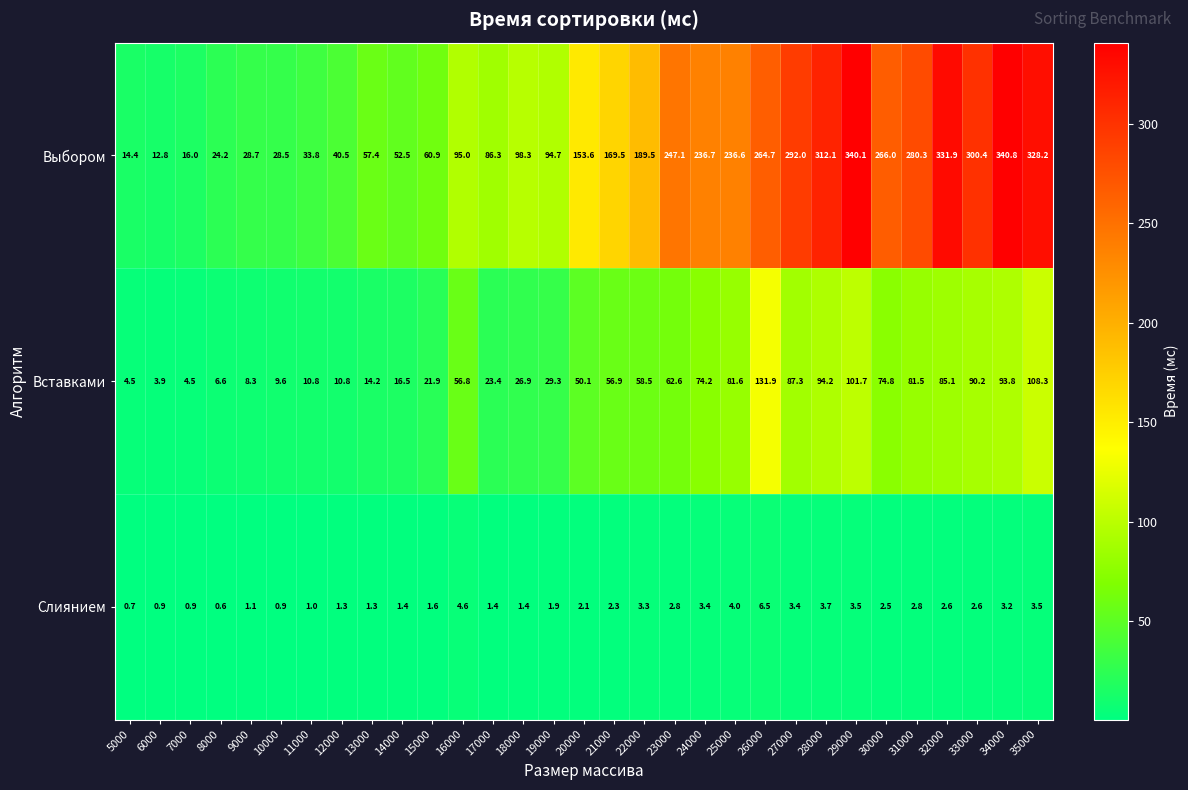

How many distinct data groups are displayed?

3